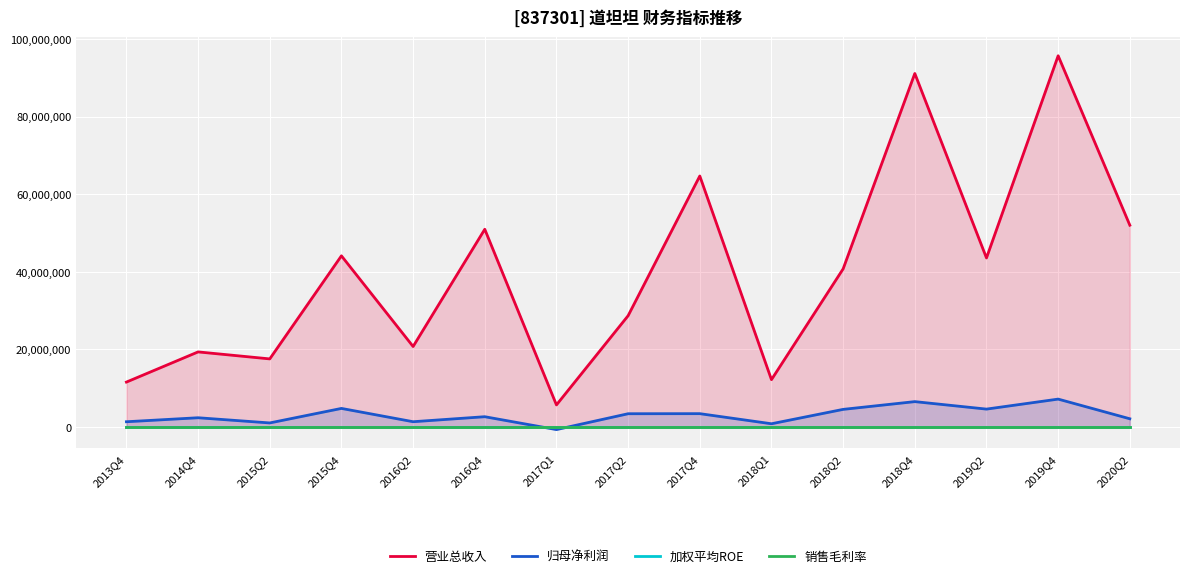

How many times do 归母净利润 and 销售毛利率 cross each other?

2